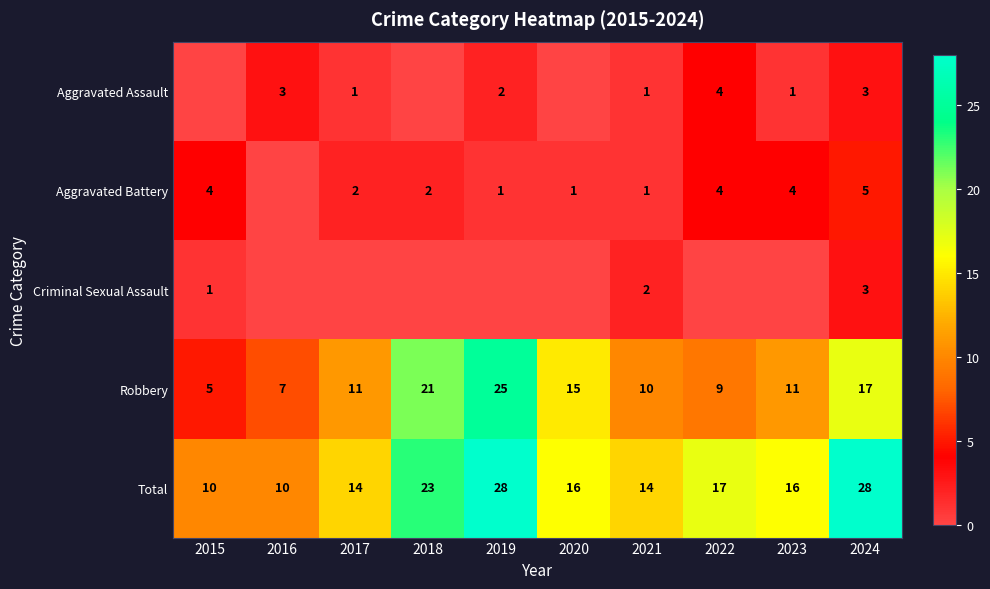

What is the difference between the second highest and second lowest values in the Aggravated Assault series?

3